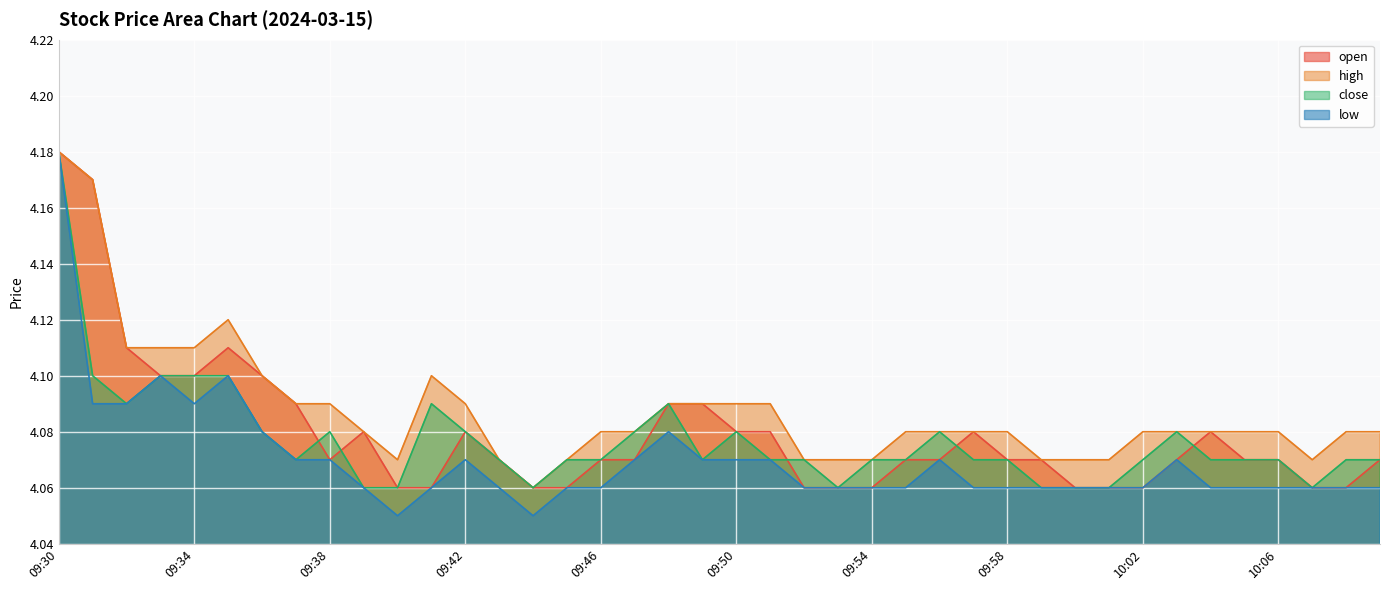

Reading left to right, extract all data points from this chart.

open: 09:30=4.2	09:31=4.2	09:32=4.1	09:33=4.1	09:34=4.1	09:35=4.1	09:36=4.1	09:37=4.1	09:38=4.1	09:39=4.1	09:40=4.1	09:41=4.1	09:42=4.1	09:43=4.1	09:44=4.1	09:45=4.1	09:46=4.1	09:47=4.1	09:48=4.1	09:49=4.1	09:50=4.1	09:51=4.1	09:52=4.1	09:53=4.1	09:54=4.1	09:55=4.1	09:56=4.1	09:57=4.1	09:58=4.1	09:59=4.1	10:00=4.1	10:01=4.1	10:02=4.1	10:03=4.1	10:04=4.1	10:05=4.1	10:06=4.1	10:07=4.1	10:08=4.1	10:09=4.1
high: 09:30=4.2	09:31=4.2	09:32=4.1	09:33=4.1	09:34=4.1	09:35=4.1	09:36=4.1	09:37=4.1	09:38=4.1	09:39=4.1	09:40=4.1	09:41=4.1	09:42=4.1	09:43=4.1	09:44=4.1	09:45=4.1	09:46=4.1	09:47=4.1	09:48=4.1	09:49=4.1	09:50=4.1	09:51=4.1	09:52=4.1	09:53=4.1	09:54=4.1	09:55=4.1	09:56=4.1	09:57=4.1	09:58=4.1	09:59=4.1	10:00=4.1	10:01=4.1	10:02=4.1	10:03=4.1	10:04=4.1	10:05=4.1	10:06=4.1	10:07=4.1	10:08=4.1	10:09=4.1
close: 09:30=4.2	09:31=4.1	09:32=4.1	09:33=4.1	09:34=4.1	09:35=4.1	09:36=4.1	09:37=4.1	09:38=4.1	09:39=4.1	09:40=4.1	09:41=4.1	09:42=4.1	09:43=4.1	09:44=4.1	09:45=4.1	09:46=4.1	09:47=4.1	09:48=4.1	09:49=4.1	09:50=4.1	09:51=4.1	09:52=4.1	09:53=4.1	09:54=4.1	09:55=4.1	09:56=4.1	09:57=4.1	09:58=4.1	09:59=4.1	10:00=4.1	10:01=4.1	10:02=4.1	10:03=4.1	10:04=4.1	10:05=4.1	10:06=4.1	10:07=4.1	10:08=4.1	10:09=4.1
low: 09:30=4.2	09:31=4.1	09:32=4.1	09:33=4.1	09:34=4.1	09:35=4.1	09:36=4.1	09:37=4.1	09:38=4.1	09:39=4.1	09:40=4.0	09:41=4.1	09:42=4.1	09:43=4.1	09:44=4.0	09:45=4.1	09:46=4.1	09:47=4.1	09:48=4.1	09:49=4.1	09:50=4.1	09:51=4.1	09:52=4.1	09:53=4.1	09:54=4.1	09:55=4.1	09:56=4.1	09:57=4.1	09:58=4.1	09:59=4.1	10:00=4.1	10:01=4.1	10:02=4.1	10:03=4.1	10:04=4.1	10:05=4.1	10:06=4.1	10:07=4.1	10:08=4.1	10:09=4.1